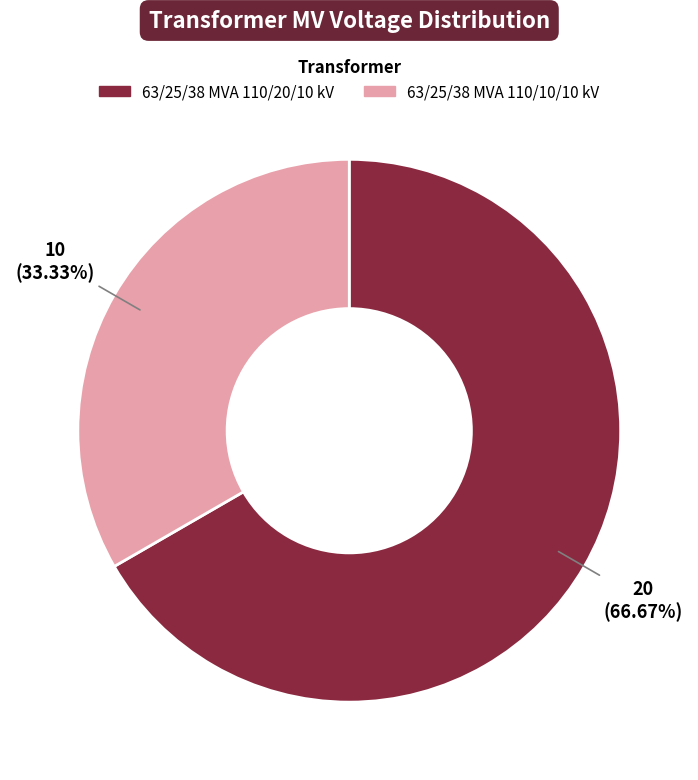

What percentage is NOT represented by 63/25/38 MVA 110/20/10 kV?

33.3%